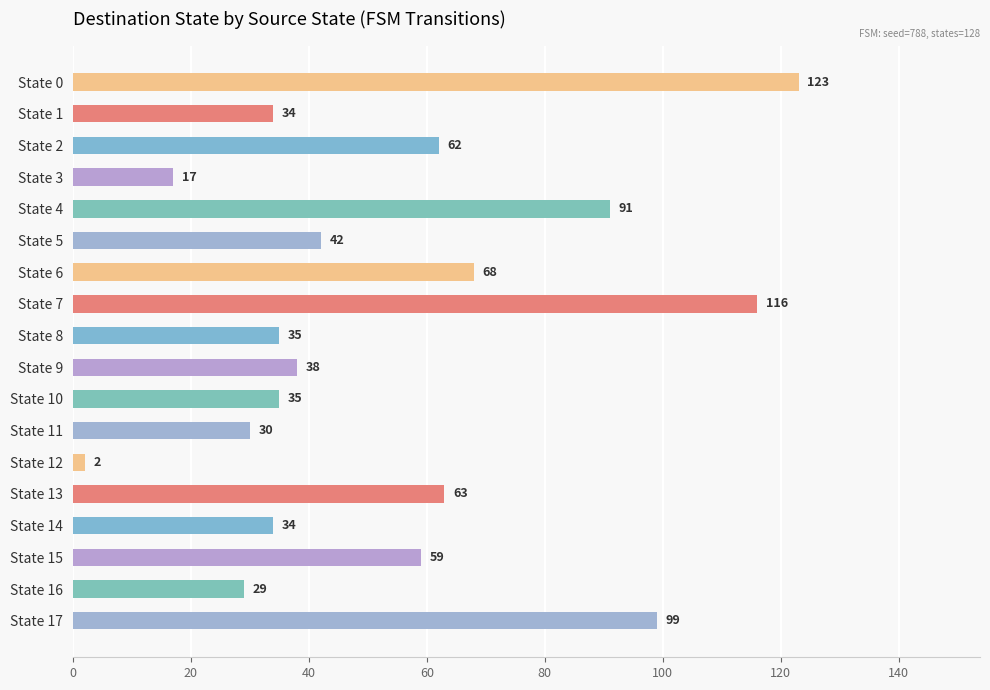

Does the chart contain any negative values?

No